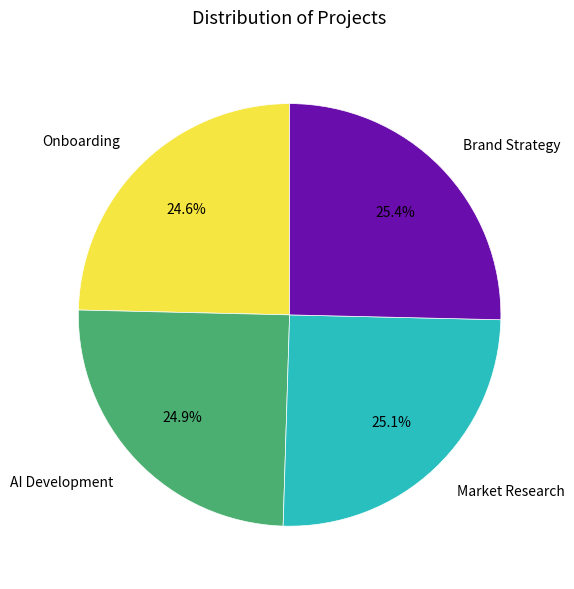

To the nearest percent, what percentage of the pie is Onboarding?

25%